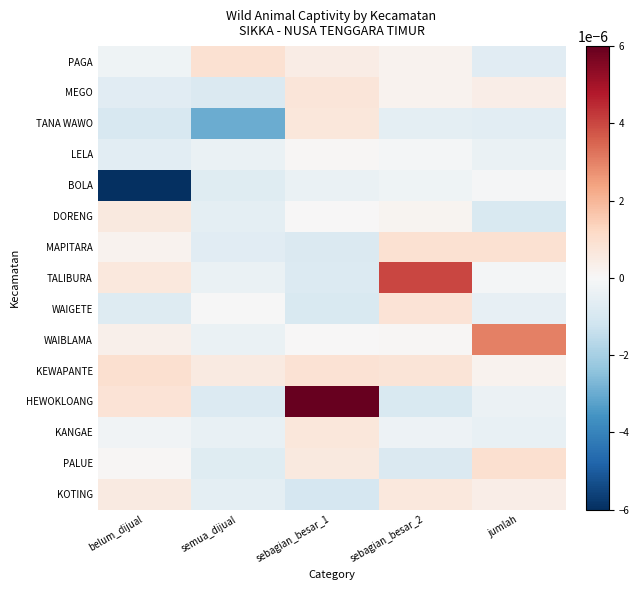

At which category is the sum across all series the highest?

sebagian_besar_1